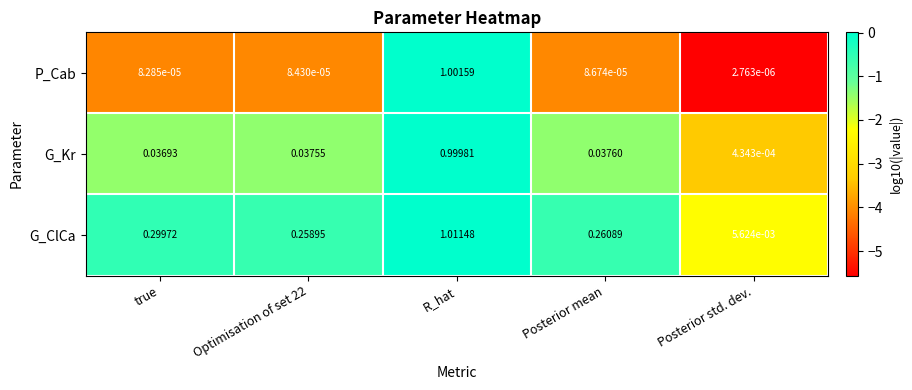

Count the number of data series in this chart.

3